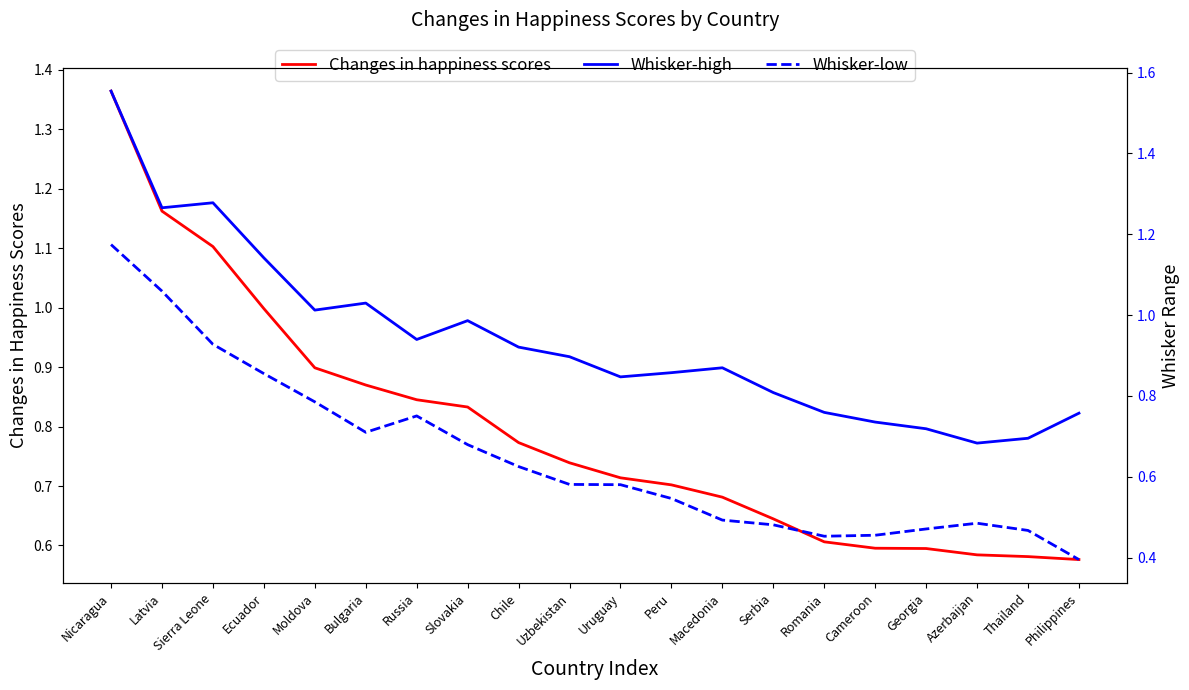

Is the value of Whisker-high at Romania greater than the value of Whisker-low at Azerbaijan?

Yes